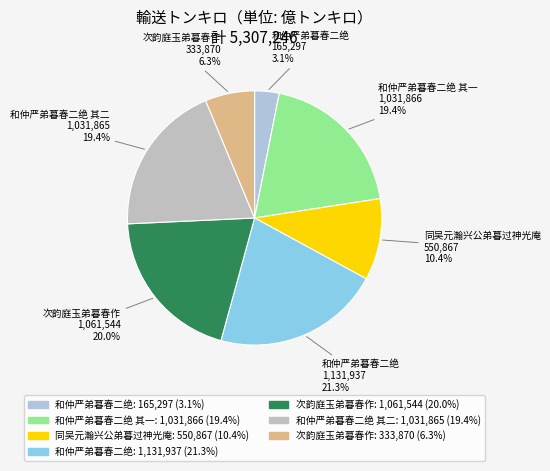

Is there any slice that represents more than half of the pie?

No